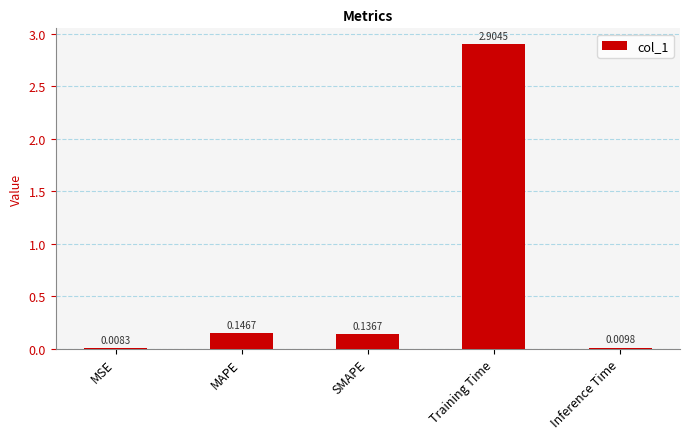

What is the greatest value displayed?

2.9